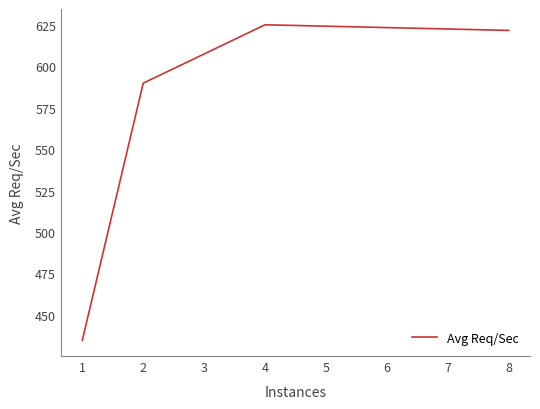

True or false: the data shows 952.8 at 2.

False